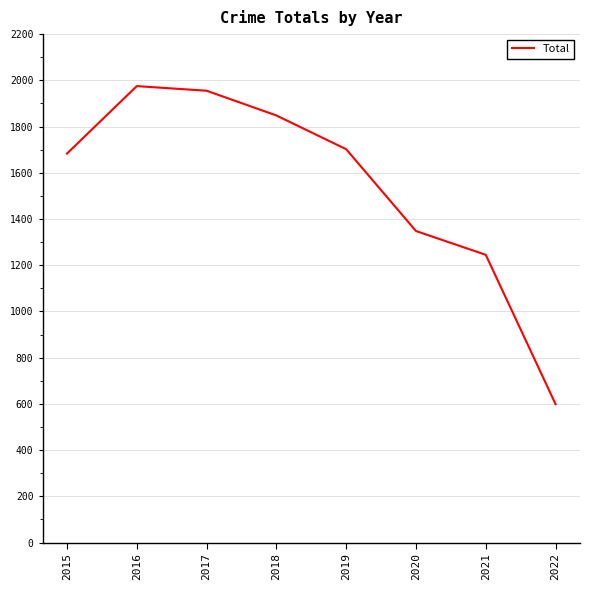

Does the chart display data point markers on the line(s)?

No